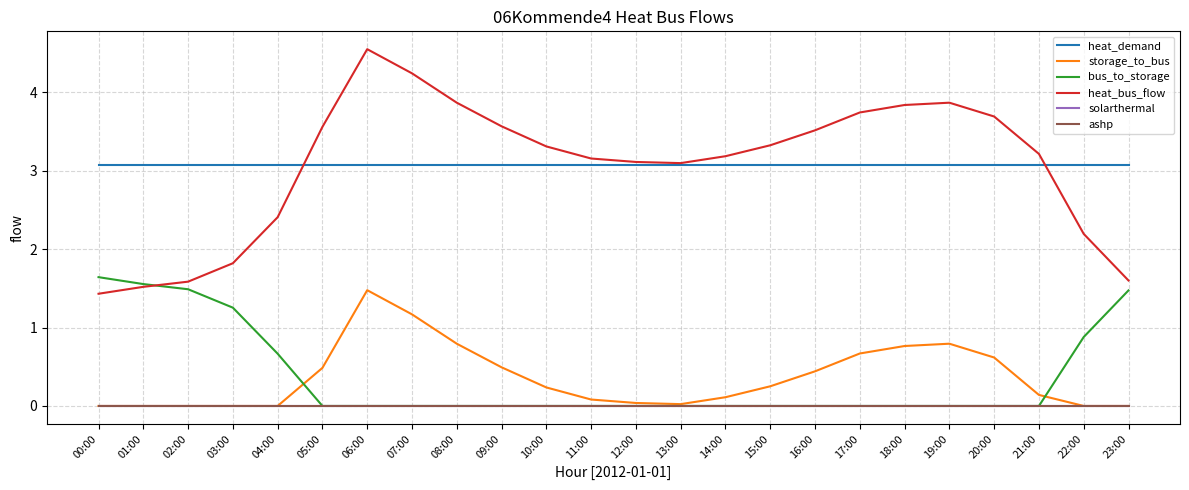

After their last crossing, which series has the higher values: heat_bus_flow or bus_to_storage?

heat_bus_flow